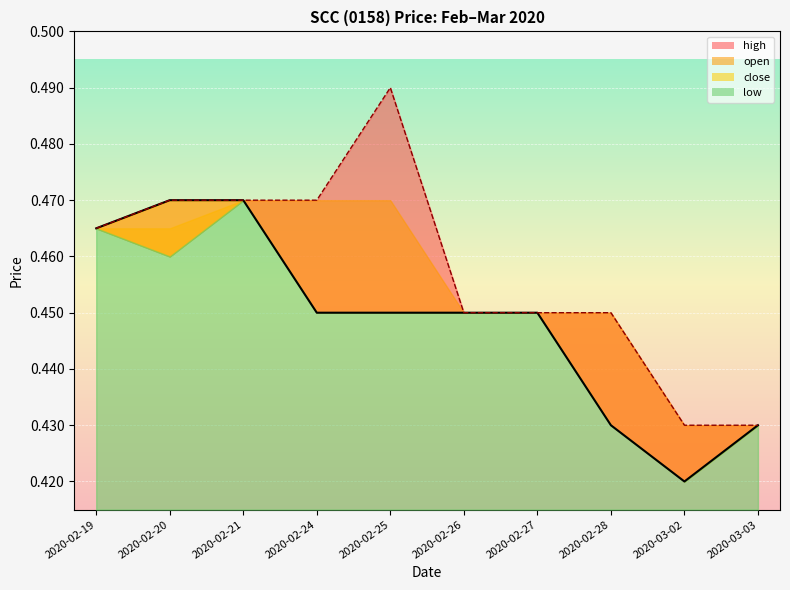

Which series has the largest total across all categories?

high